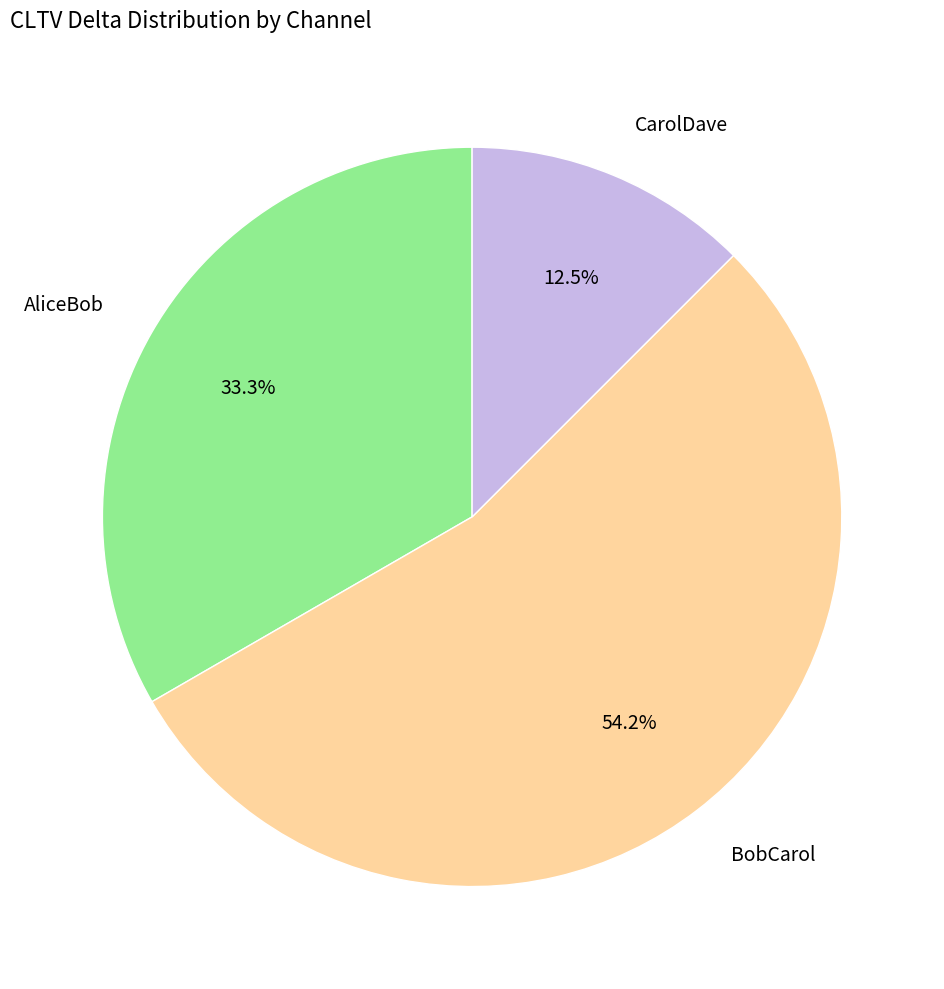

Which slice is the smallest?

CarolDave